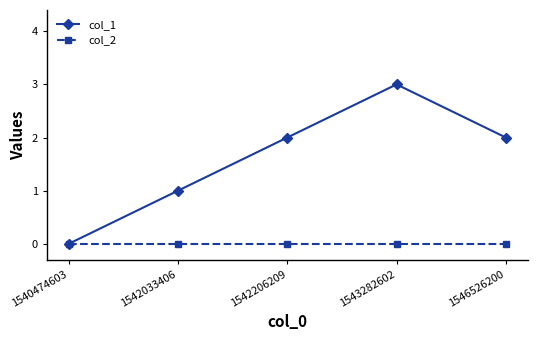

At which category is the sum across all series the highest?

1543282602